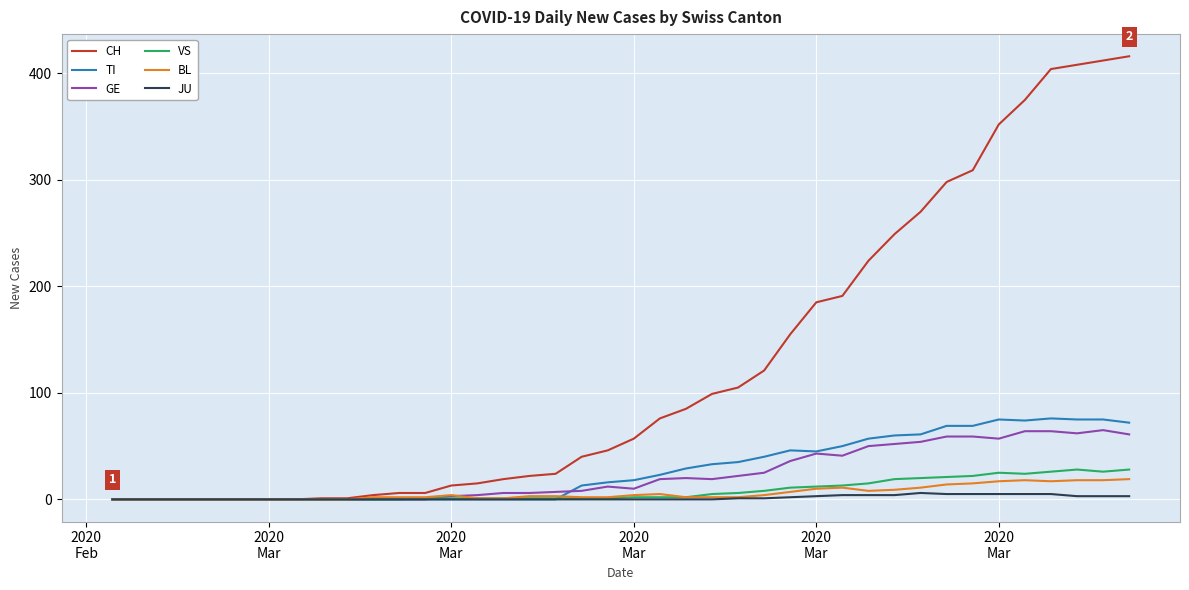

Which series has the largest total across all categories?

CH